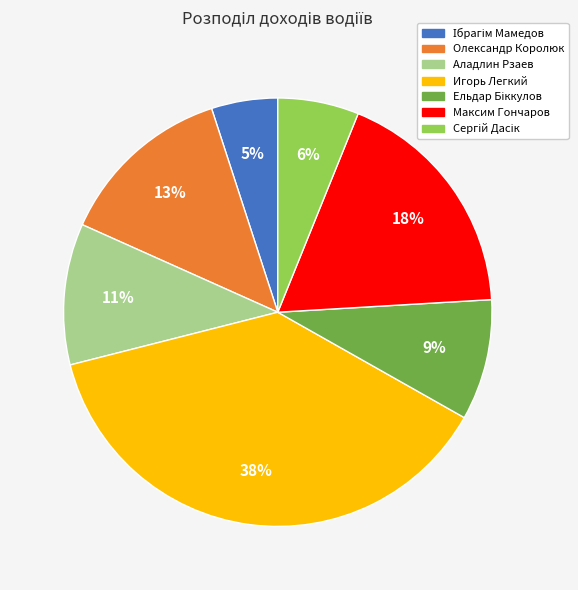

The Олександр Королюк slice represents 28% of the pie. True or false?

False